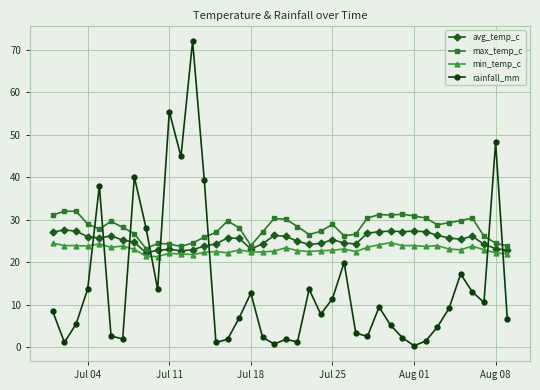

What is the value of the avg_temp_c point at the 1st from the left?

27.1